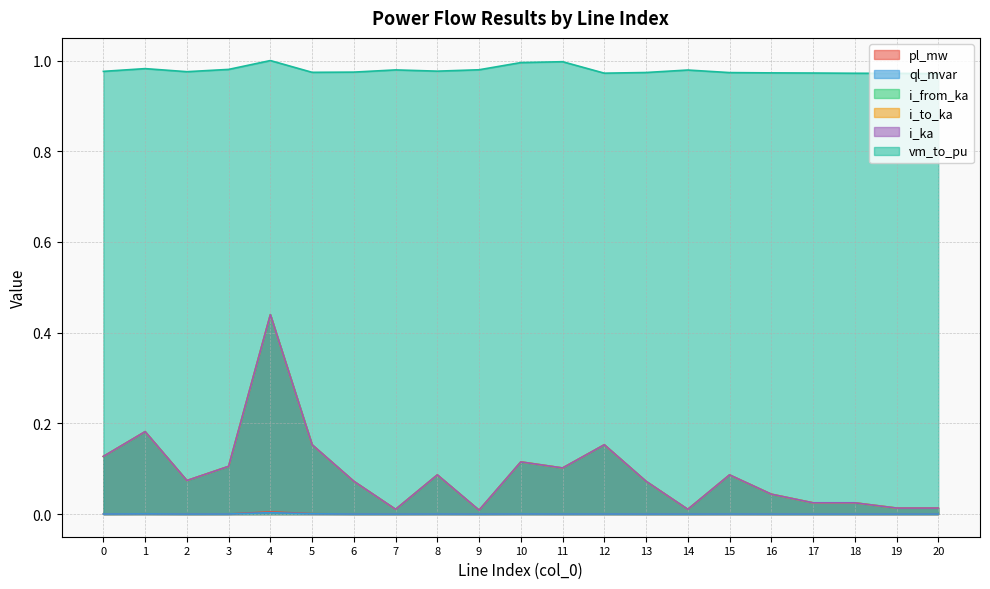

List the labels in order of i_ka value, smallest first.

9, 7, 14, 19, 20, 17, 18, 16, 6, 13, 2, 8, 15, 11, 3, 10, 0, 5, 12, 1, 4